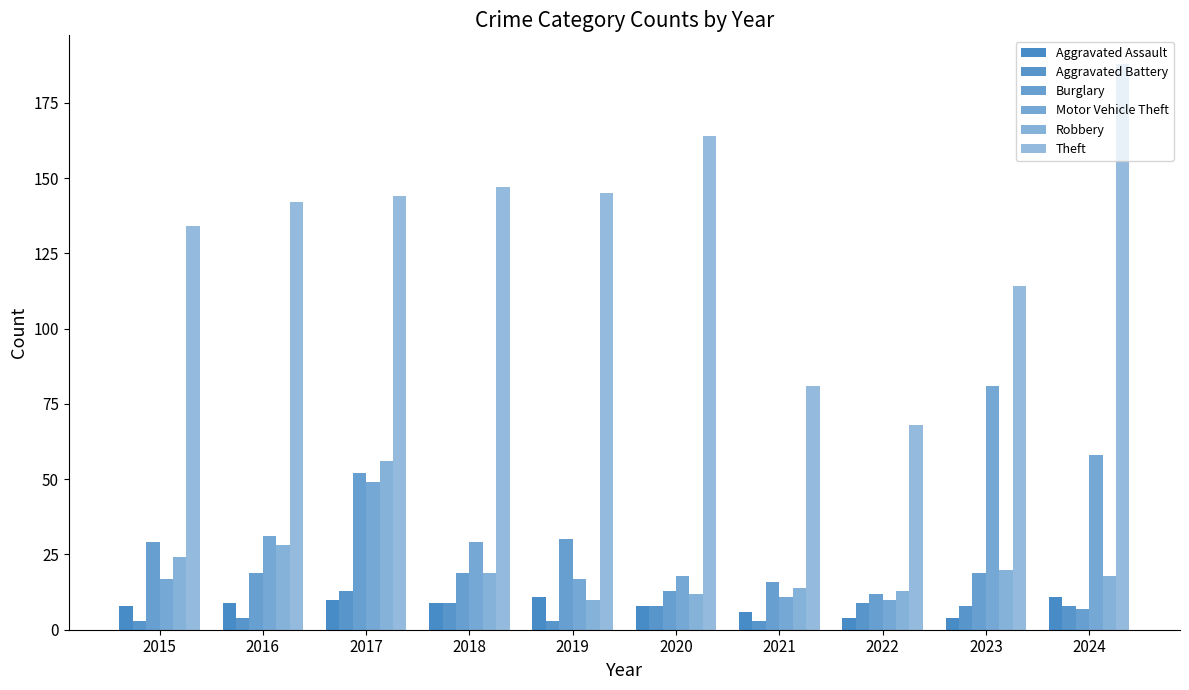

At which label is Theft closest to 128?

2015